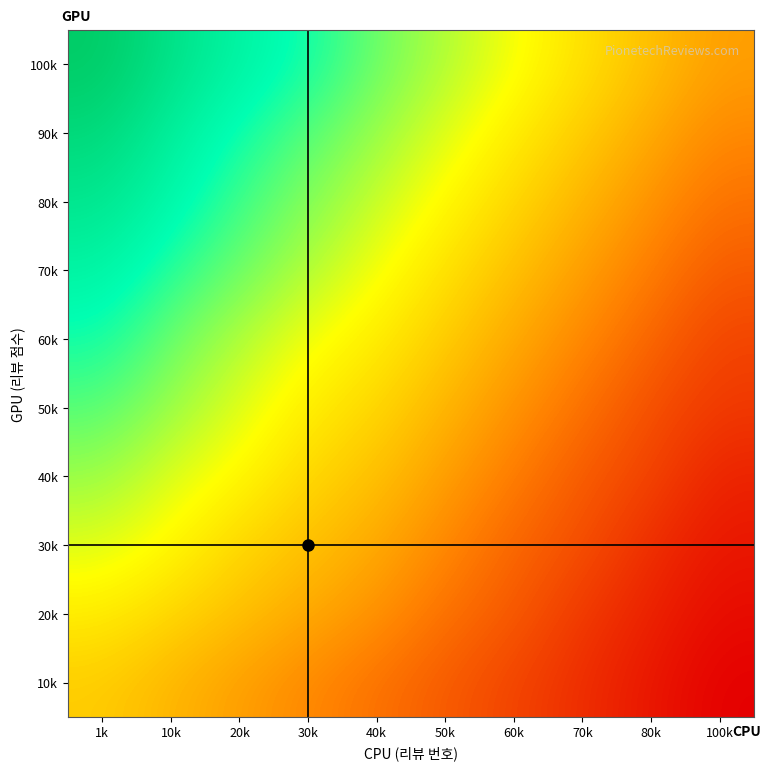

At which category is the sum across all series the highest?

1k